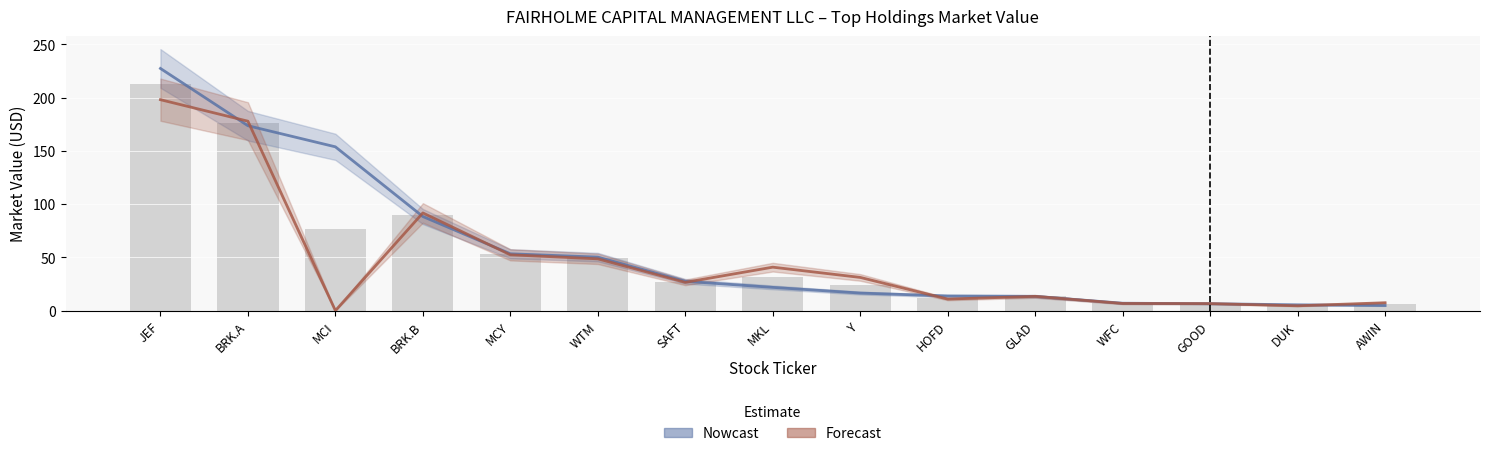

What position from the right is JEF?

15